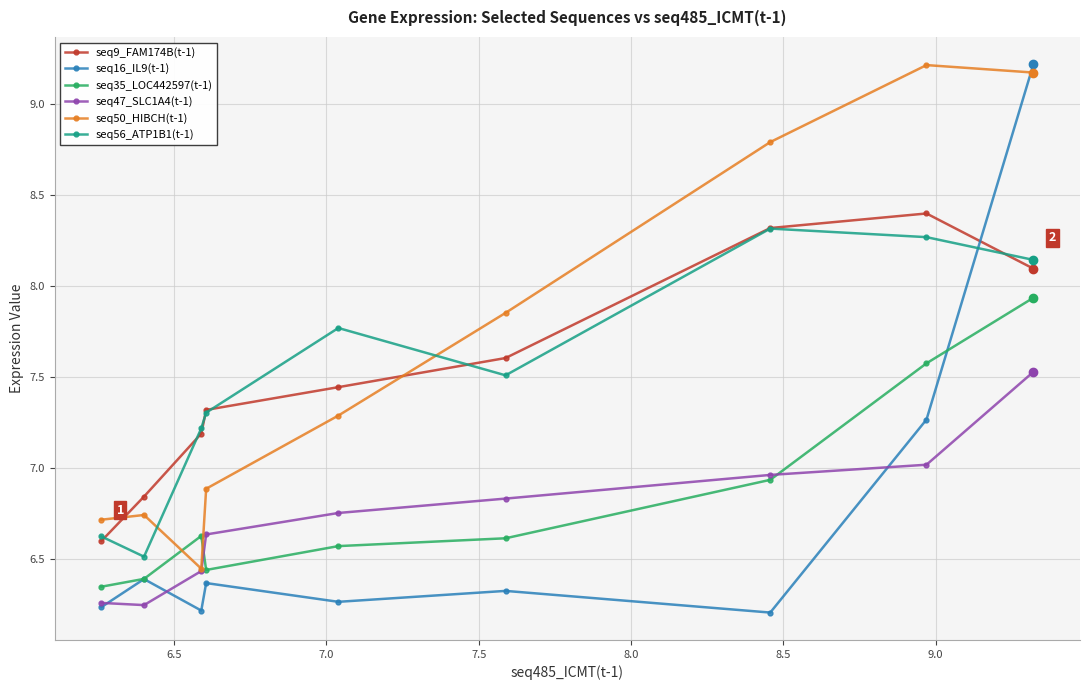

Which series has the largest total across all categories?

seq50_HIBCH(t-1)